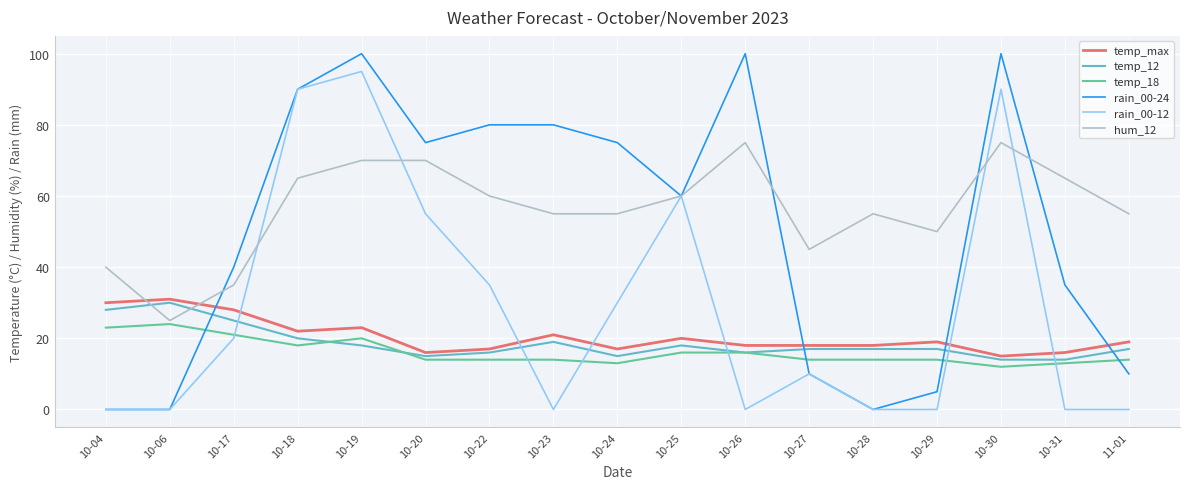

Is it true that temp_12 equals 8 at 10-19?

False